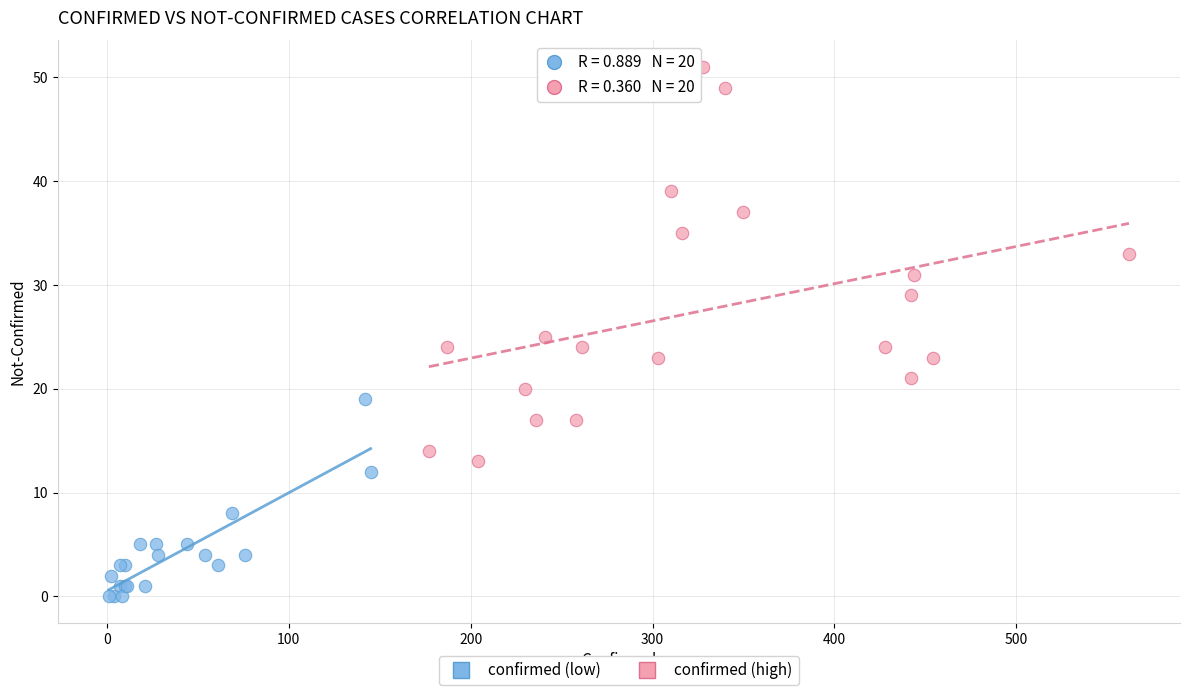

Which series has the largest Y range (max minus min)?

confirmed (high)